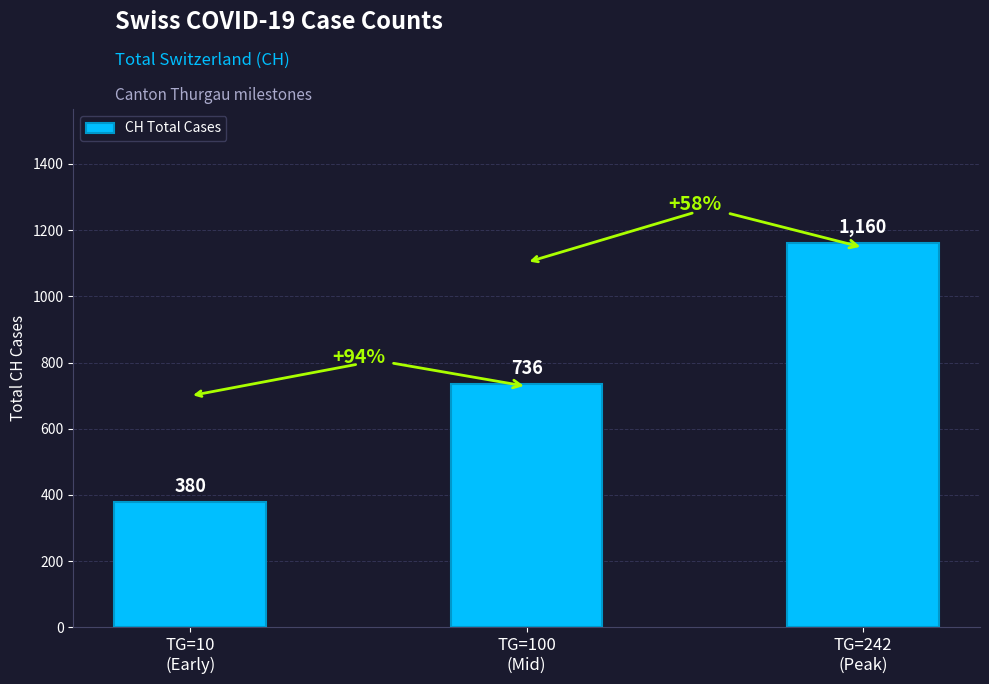

What is the label of the 3rd bar from the left?

TG=242
(Peak)